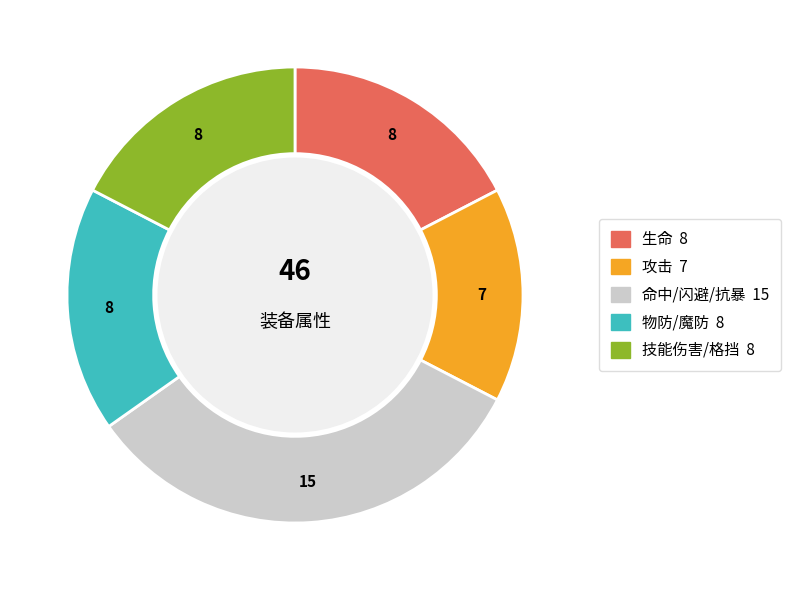

Count the number of slices in the pie.

5